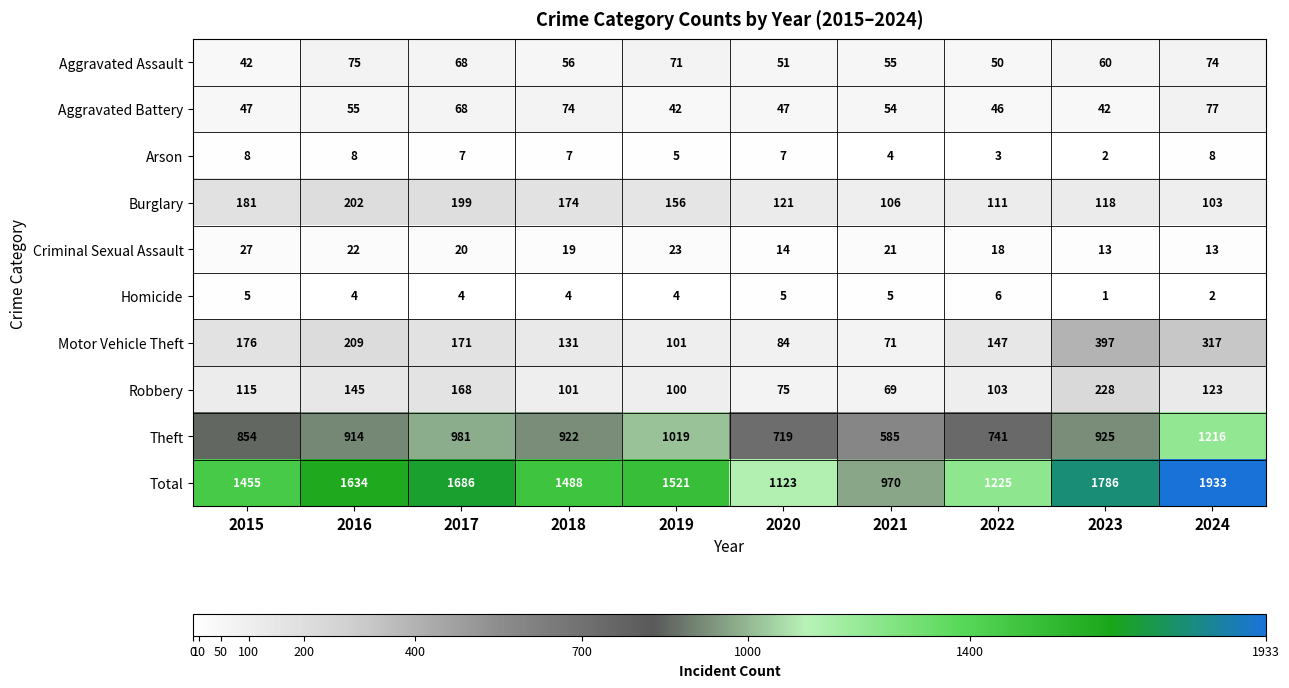

True or false: Aggravated Battery has a value of 86 at 2021.

False